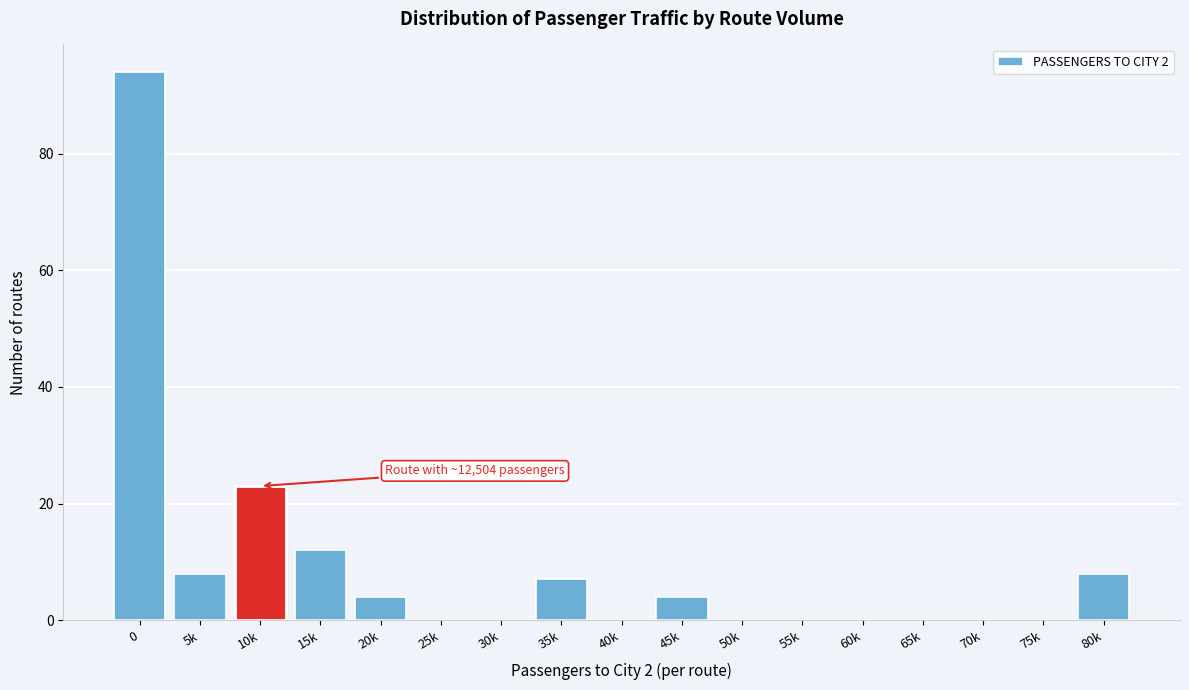

Reading right to left, transcribe all the data shown in this chart.

80k=8	75k=0	70k=0	65k=0	60k=0	55k=0	50k=0	45k=4	40k=0	35k=7	30k=0	25k=0	20k=4	15k=12	10k=23	5k=8	0=94